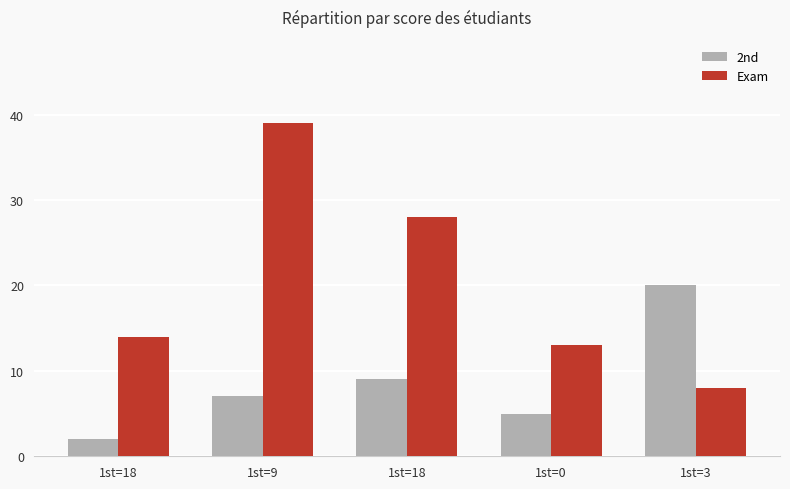

How many bars are there in each group?

2